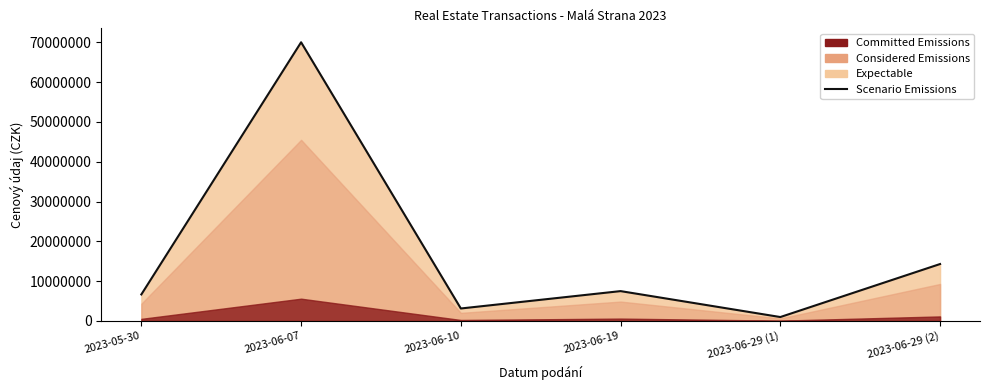

Which label corresponds to the smallest value in the chart?

2023-06-29 (1)